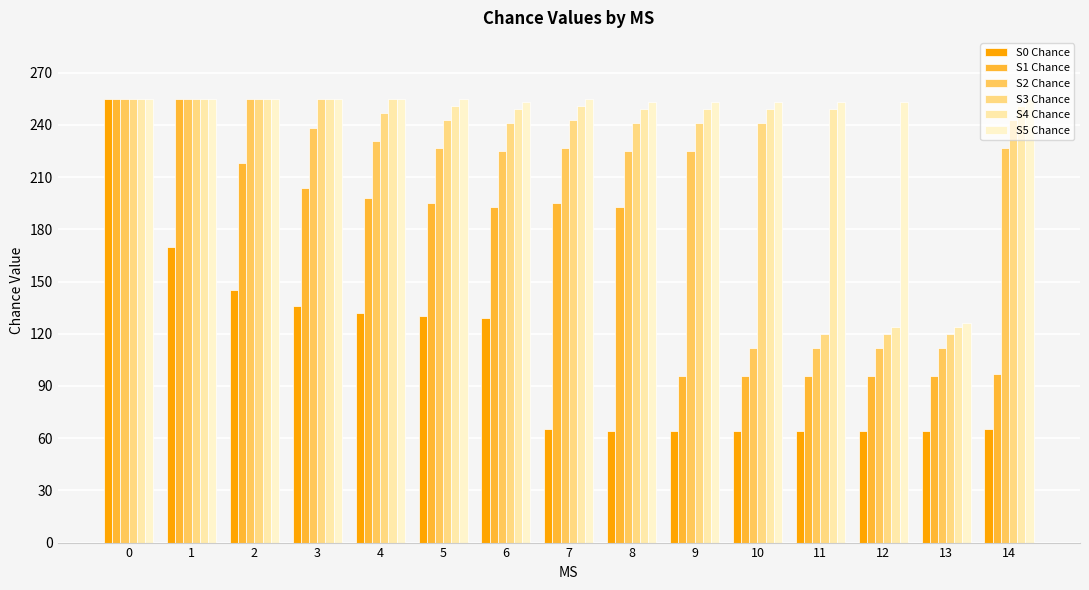

What is the total value across all series at 0?

1530